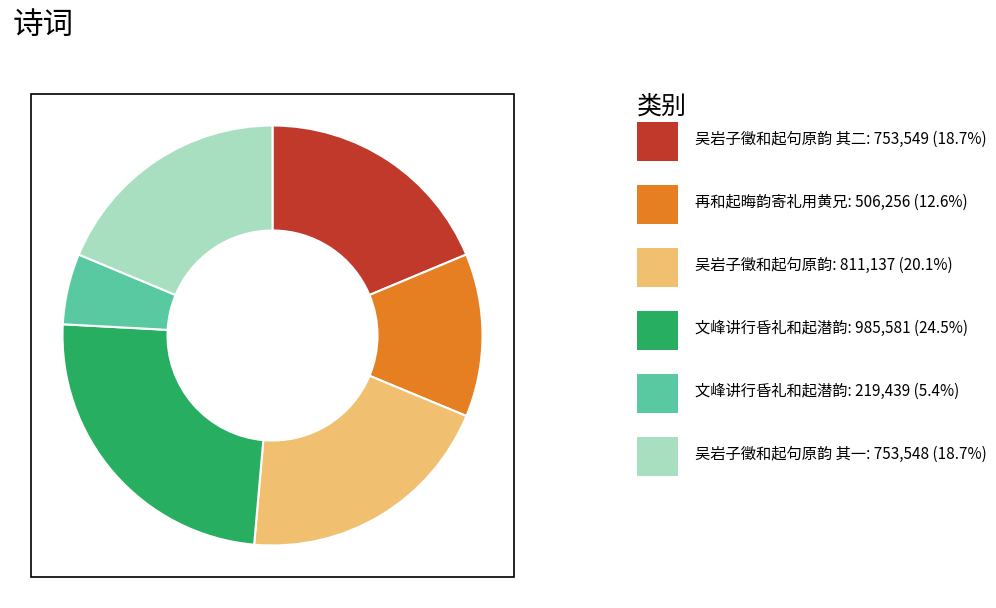

Does any single category account for the majority?

No